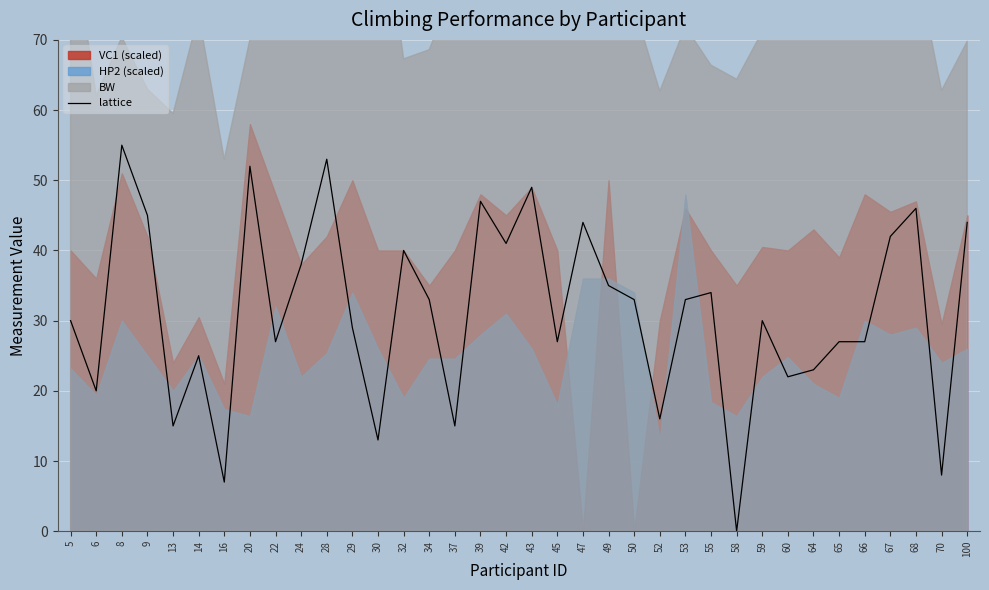

Read the value at 47.

44